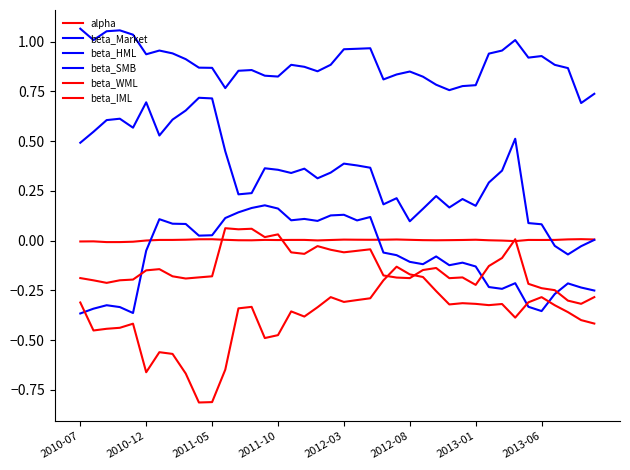

True or false: beta_SMB and beta_Market cross at least once.

False